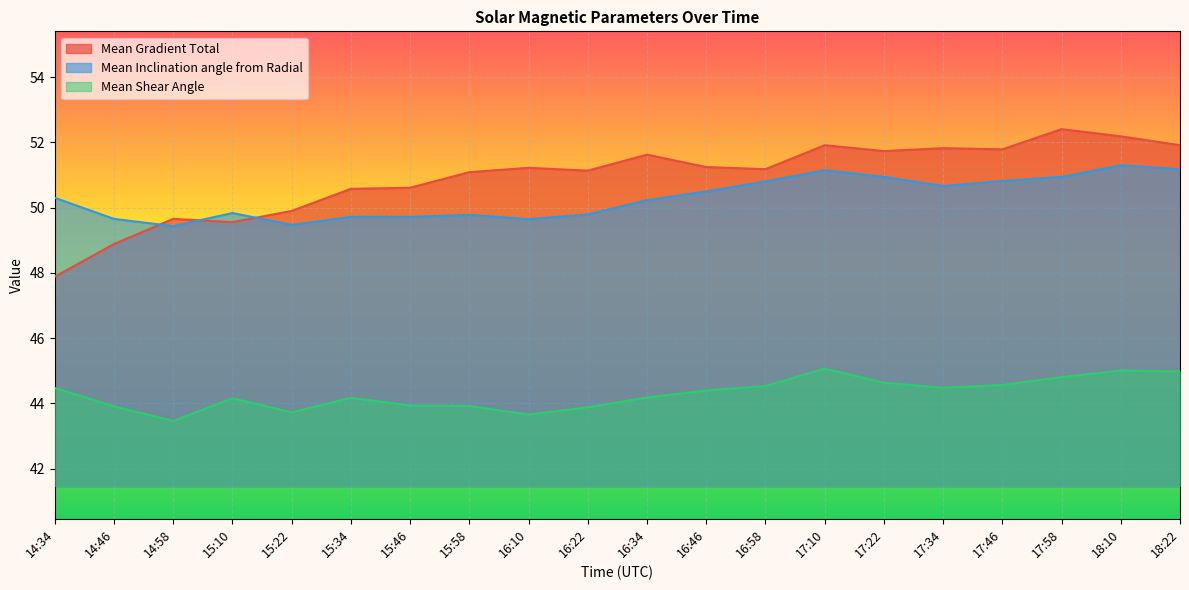

Which series has the widest spread of values?

Mean Gradient Total